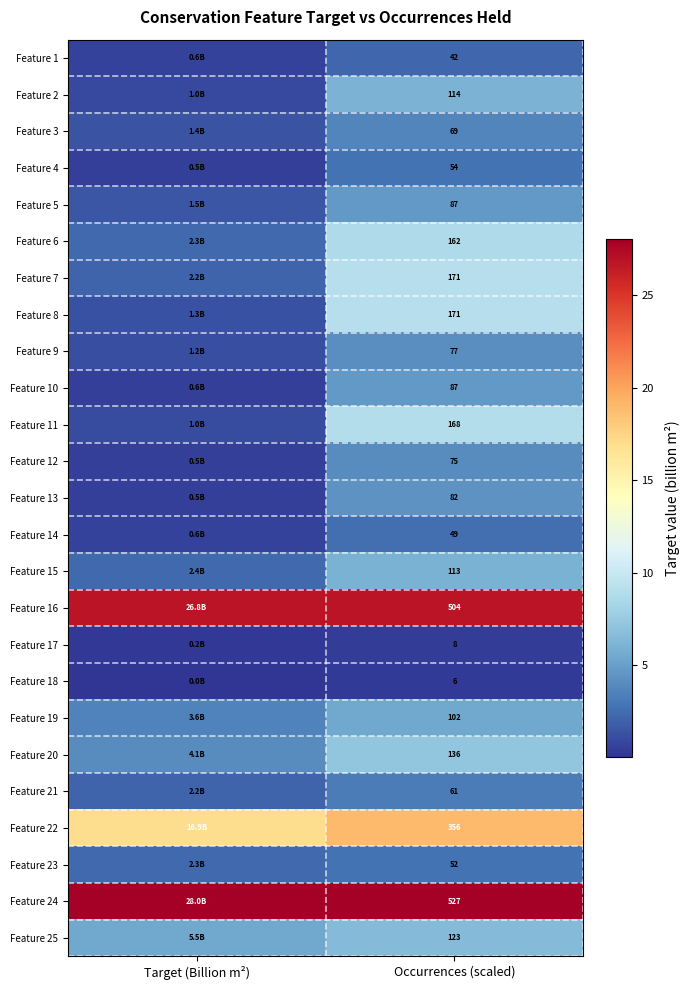

What is the sum of the Feature 24 values at Target (Billion m²) and Occurrences (scaled)?

56.1